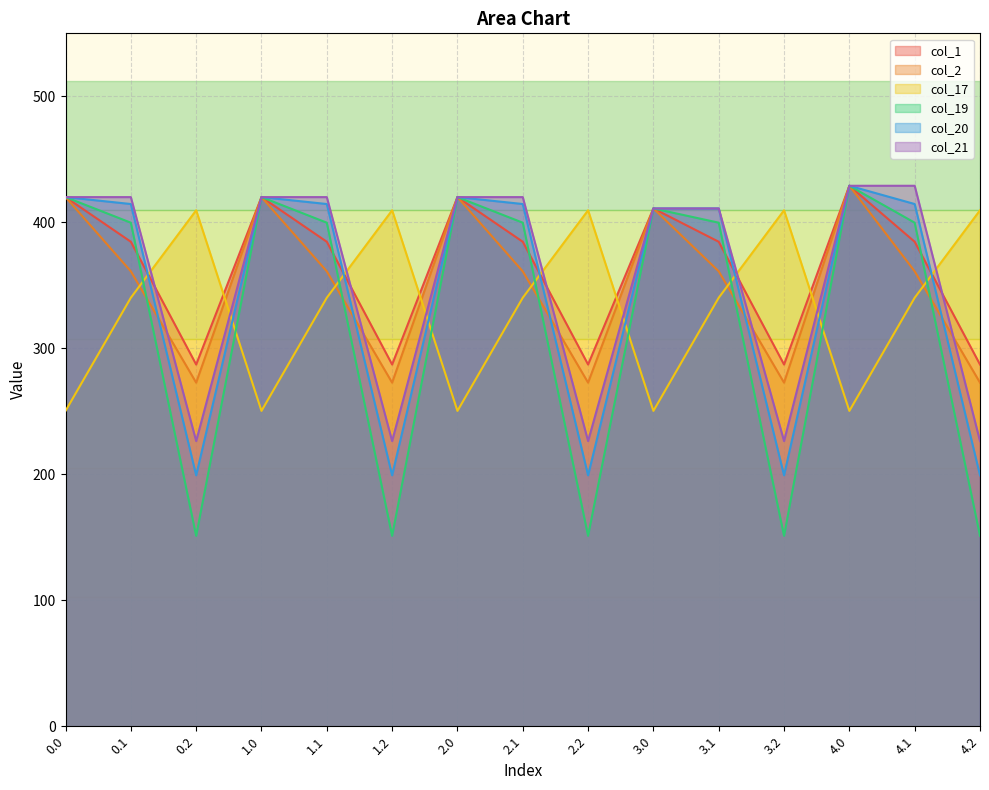

At which category does the chart reach its minimum across all series?

0.2